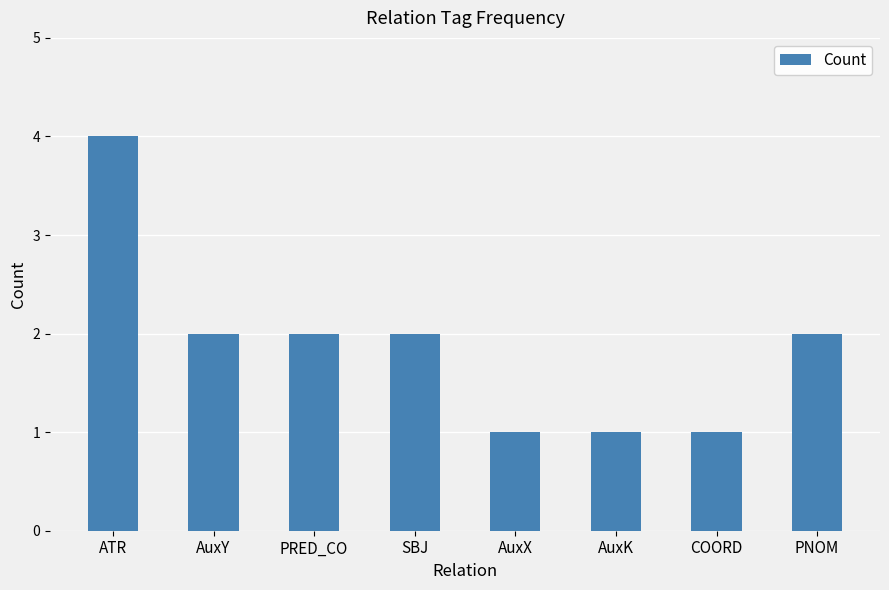

What value does the data have at SBJ?

2